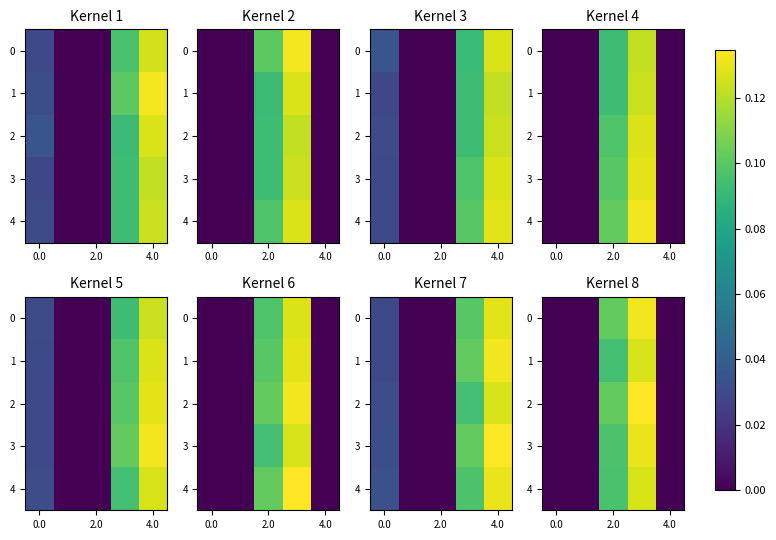

At which category does the chart reach its peak across all series?

3